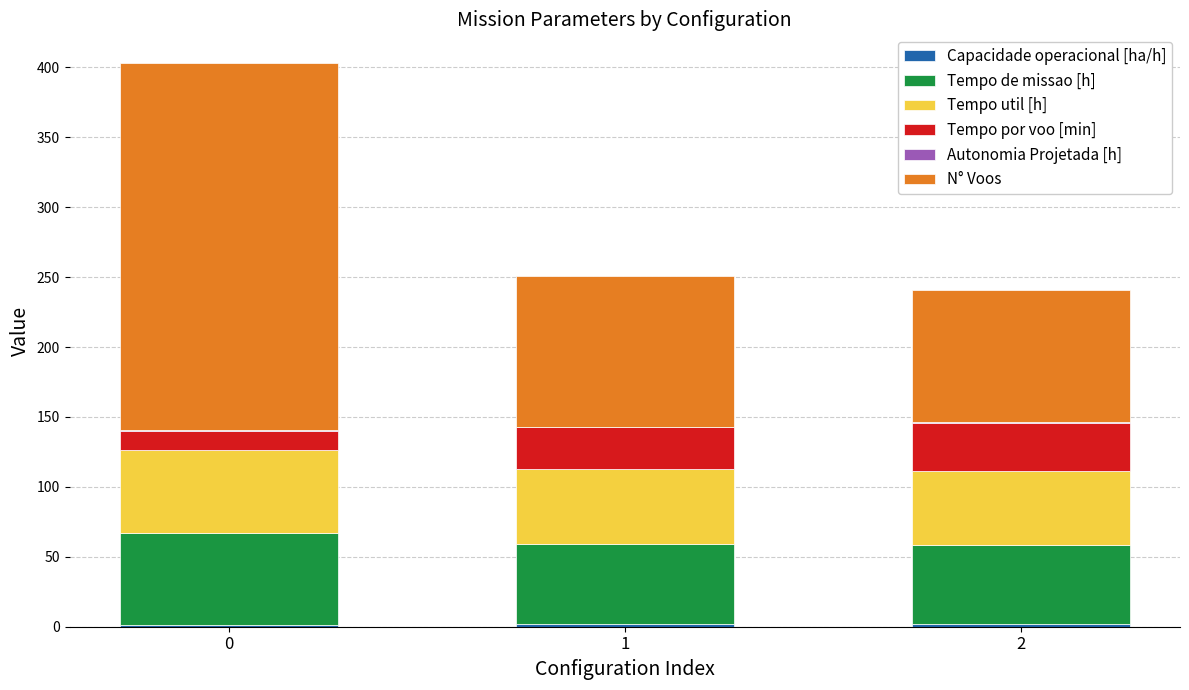

Are the bars grouped side by side (vs. stacked)?

No